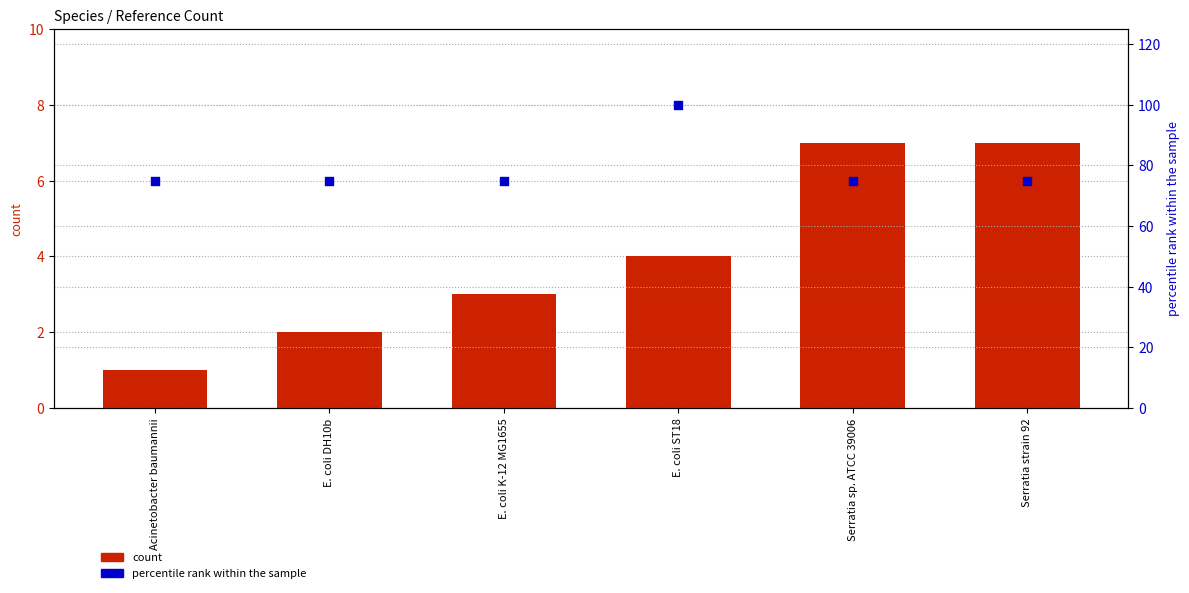

What is the total value across all series at E. coli K-12 MG1655?

78